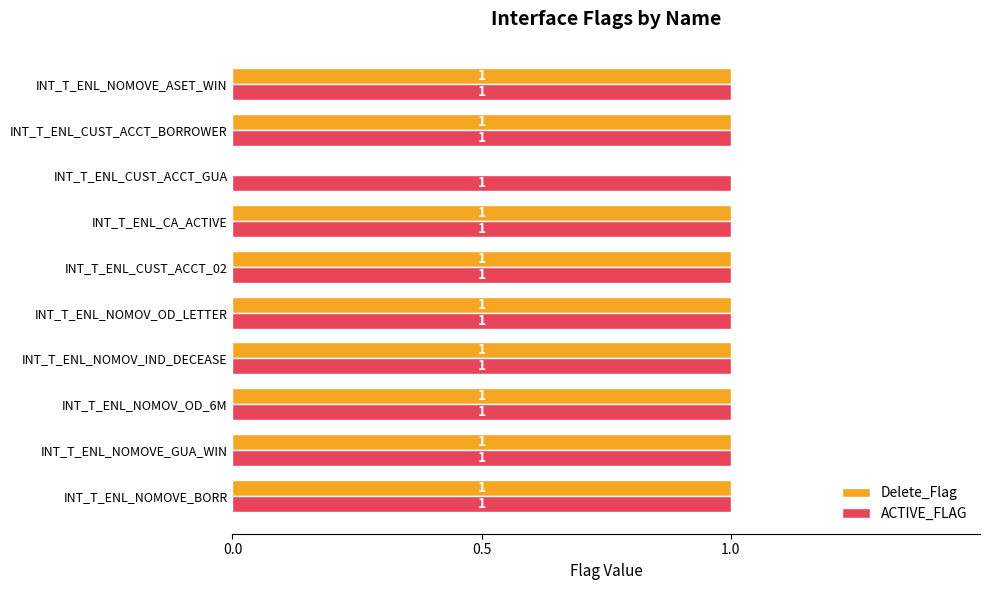

Count the Delete_Flag values in the range 1 to 2.

9